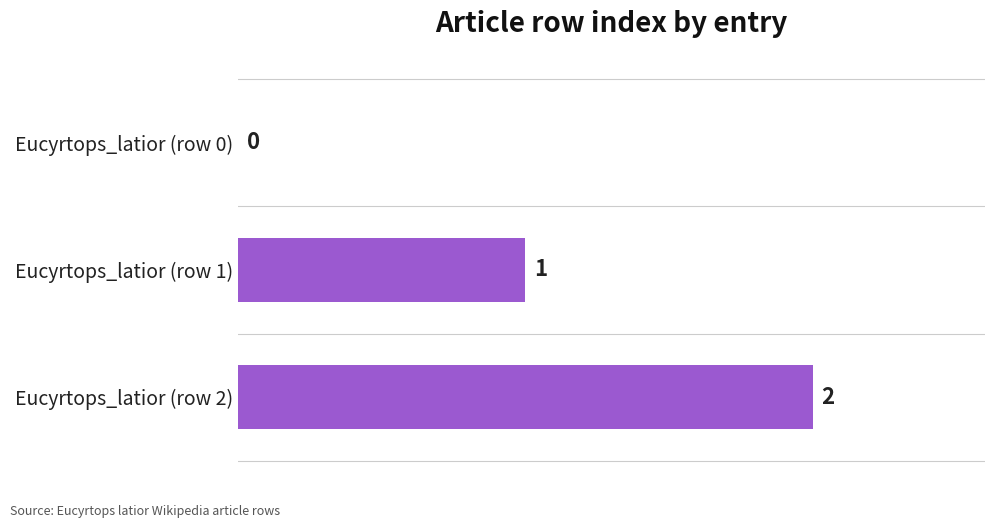

The chart shows a value of 1 at Eucyrtops_latior (row 0). True or false?

False